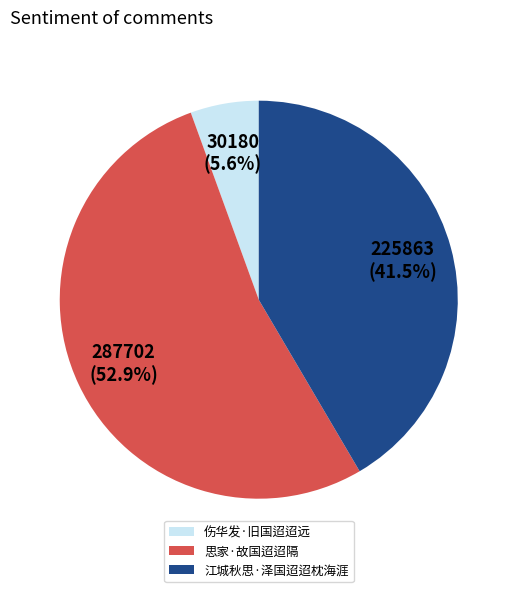

Is 思家·故国迢迢隔 the majority of the pie?

Yes